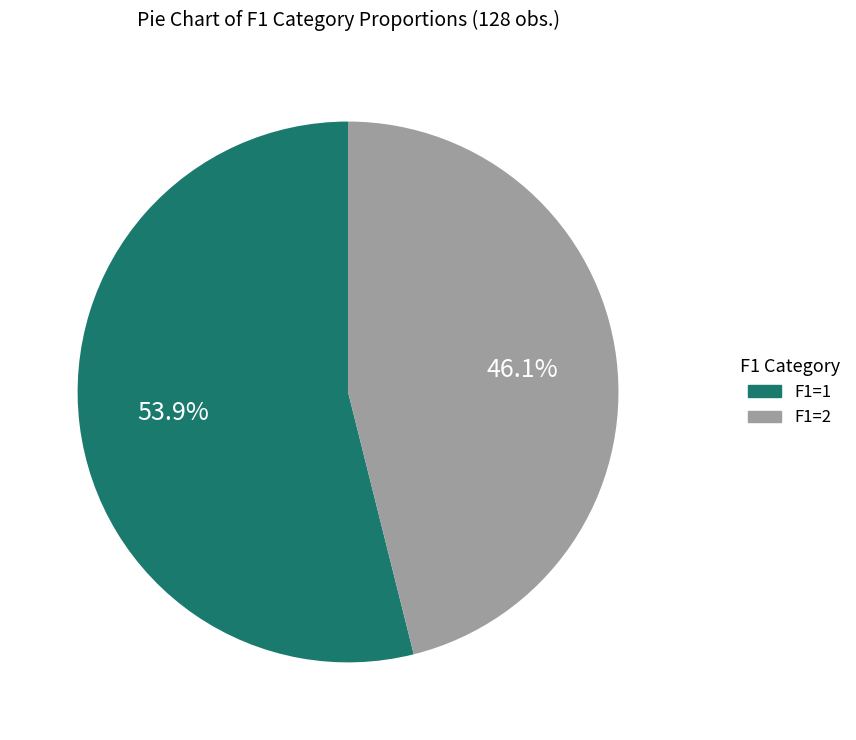

Combined, what portion of the pie is F1=1 and F1=2?

100.0%